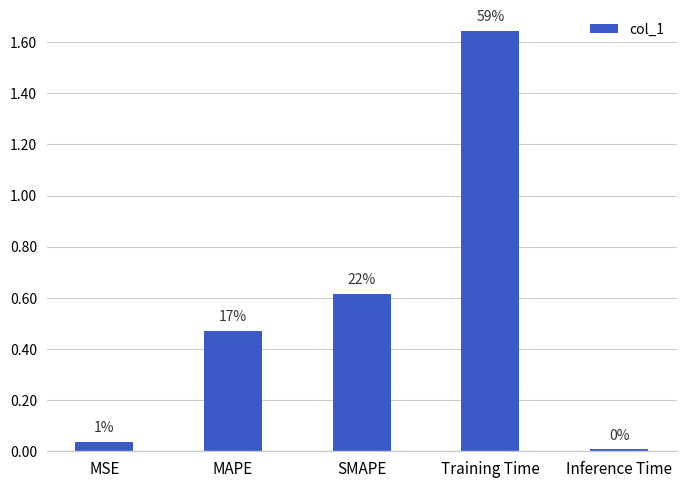

Where is the data nearest to the value 0?

Inference Time